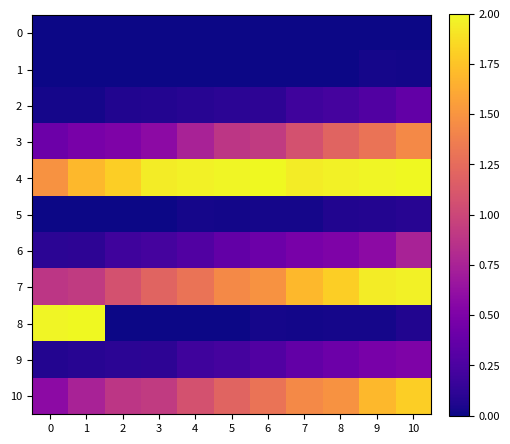

Which series has the largest total across all categories?

4